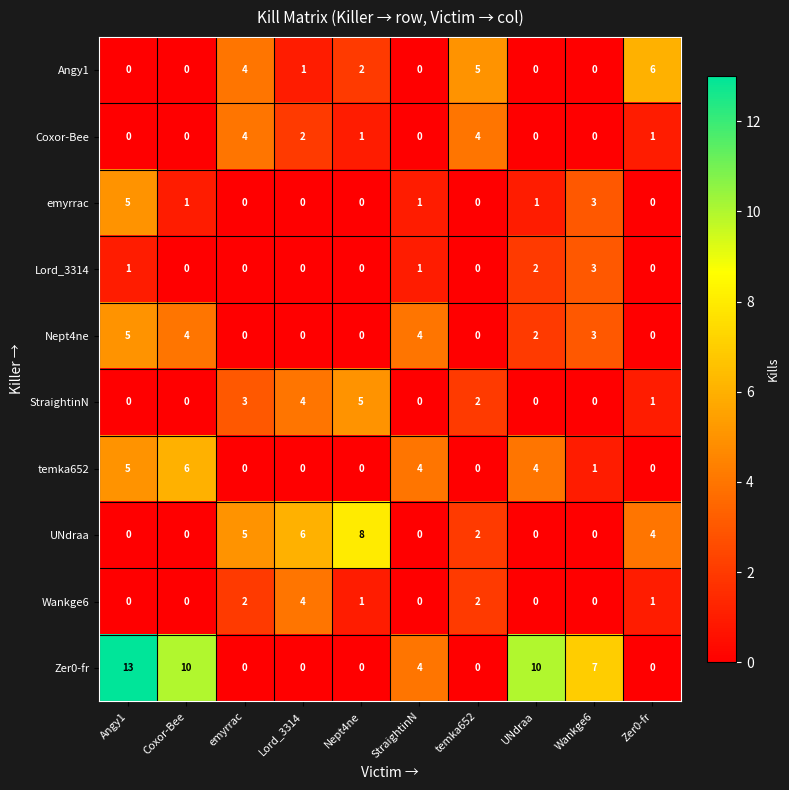

The Lord_3314 series shows -2 at Coxor-Bee. True or false?

False